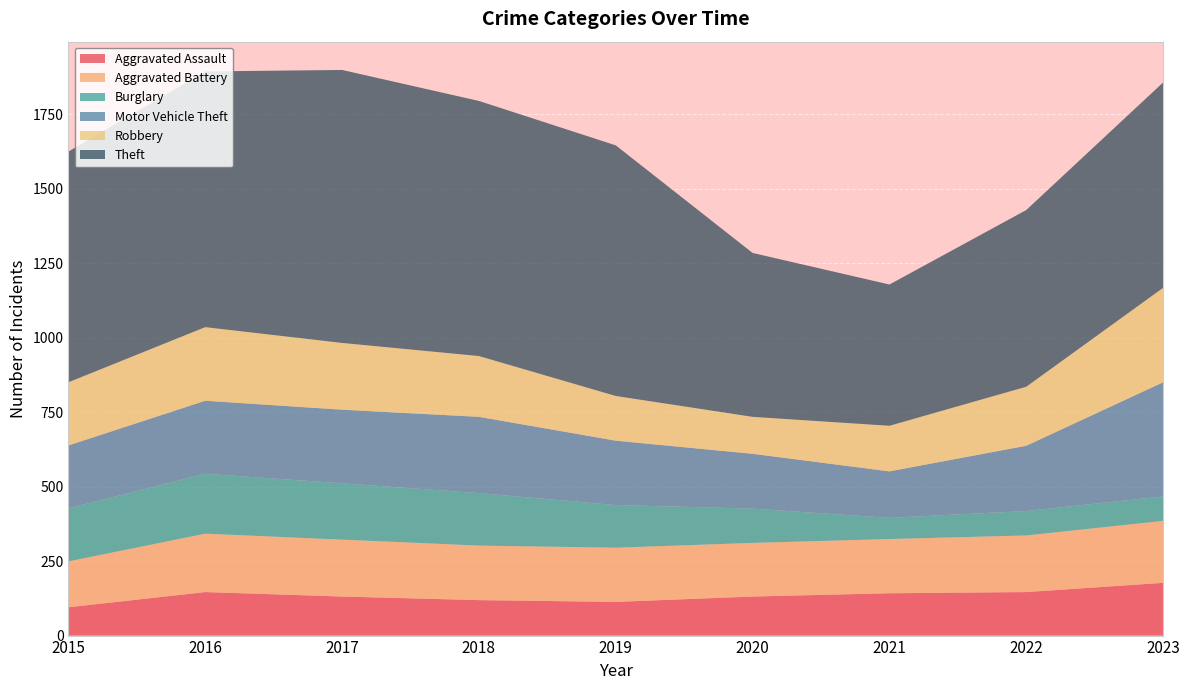

Reading right to left, list all the values displayed in this chart.

Aggravated Assault: 177	146	142	131	113	119	131	146	95
Aggravated Battery: 208	190	182	180	182	183	191	196	154
Burglary: 82	82	71	115	143	176	189	201	178
Motor Vehicle Theft: 383	219	156	184	216	256	247	245	211
Robbery: 317	198	153	124	150	204	224	247	212
Theft: 689	593	474	550	841	856	916	858	774